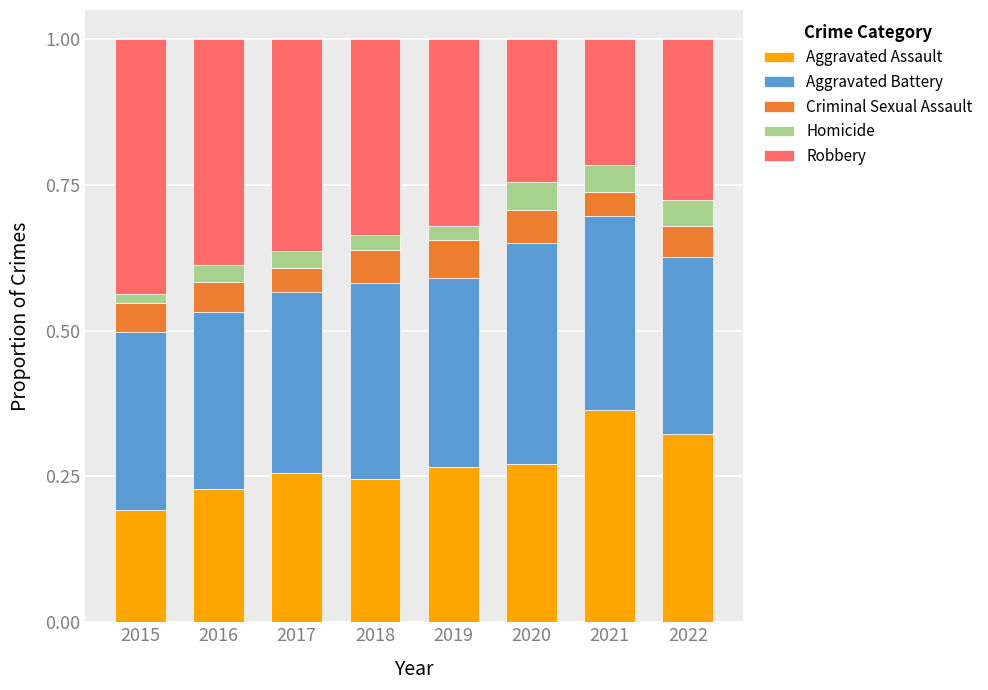

Does the chart contain any negative values?

No